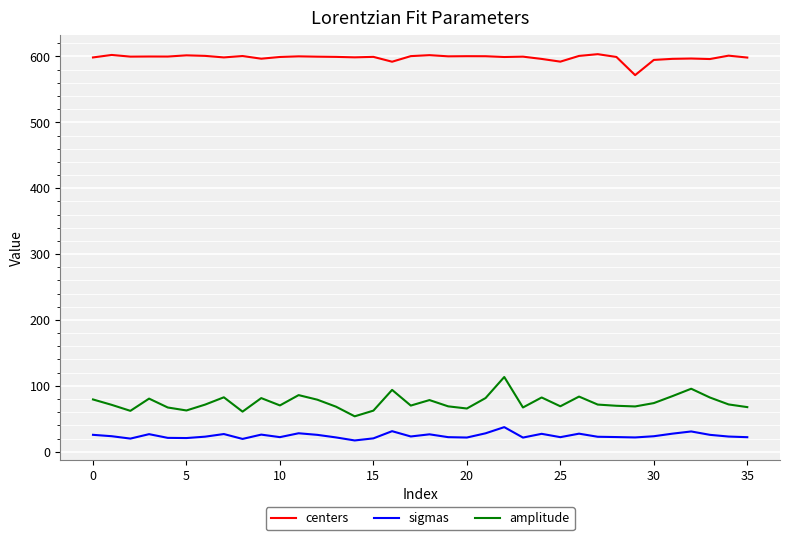

What is the greatest value displayed?

603.5